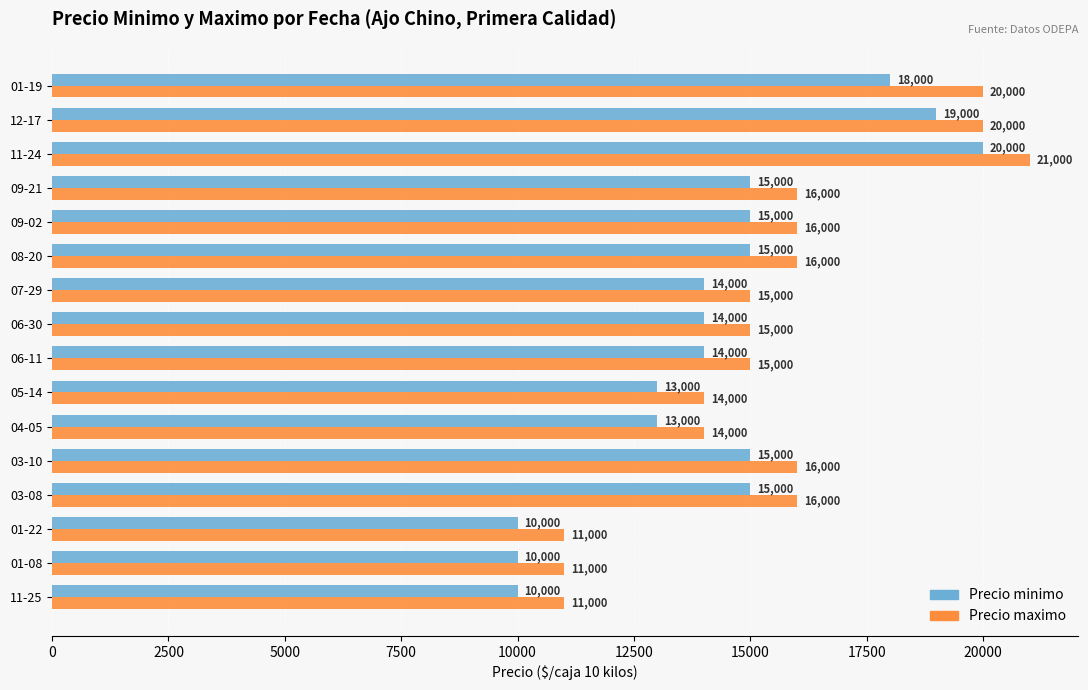

What is the total value across all series at 06-11?

29000